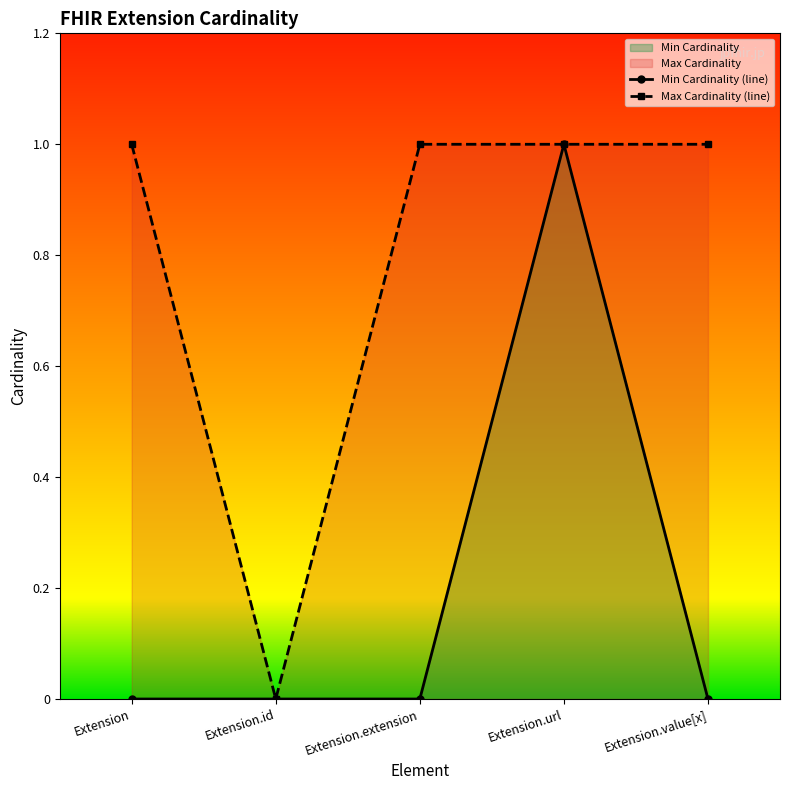

How many categories are shown in the chart?

5